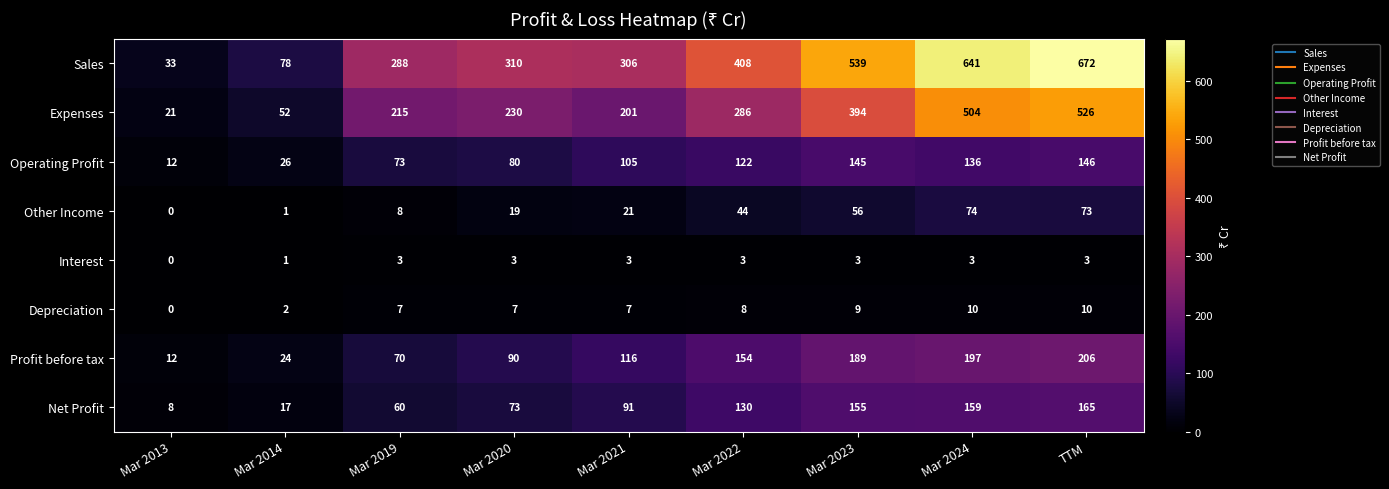

Which series has the largest total across all categories?

Sales